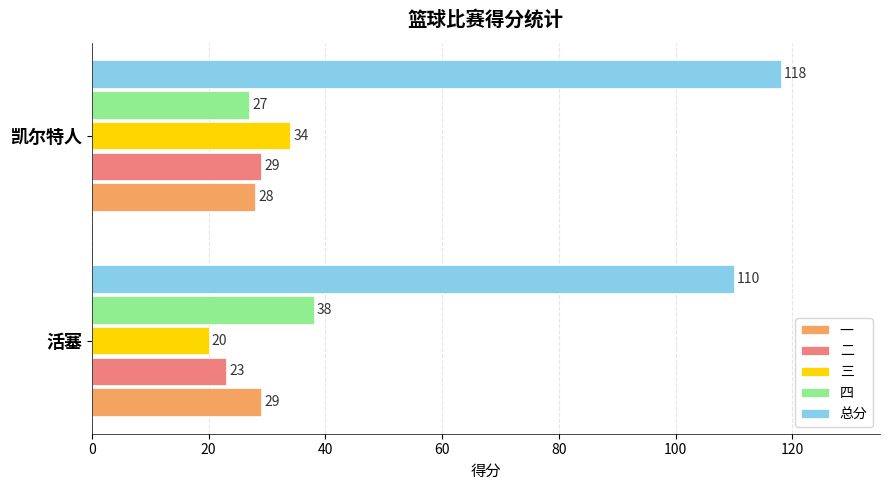

Which series has the largest range (max minus min)?

三